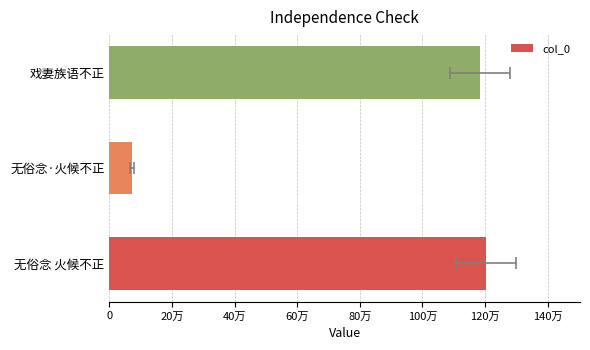

What is the value of the 3rd bar from the left?

1183368